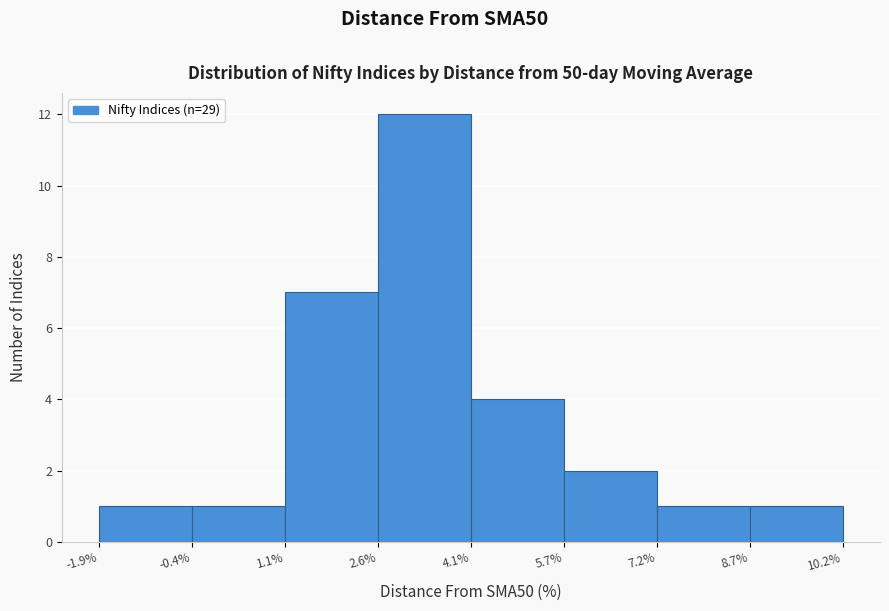

Reading left to right, list every bar in this chart as the range it spans on the x-axis followed by its height. The values are not printed on the chart, so give them approximately, as read against the axis.

-1.9% to -0.4%: 1
-0.4% to 1.1%: 1
1.1% to 2.6%: 7
2.6% to 4.1%: 12
4.1% to 5.7%: 4
5.7% to 7.2%: 2
7.2% to 8.7%: 1
8.7% to 10.2%: 1